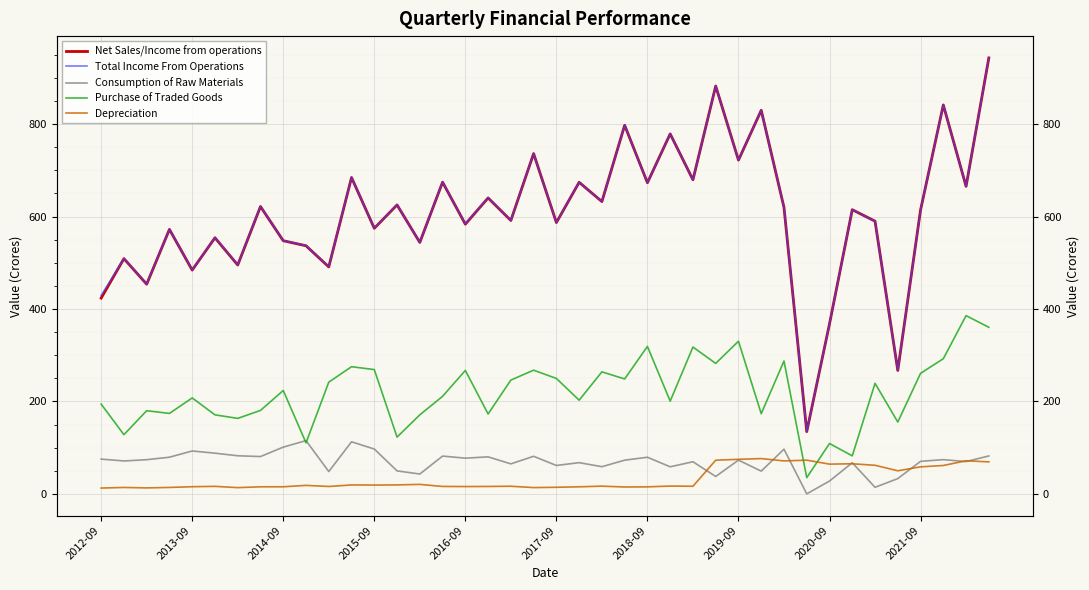

What position from the left is 17?

18